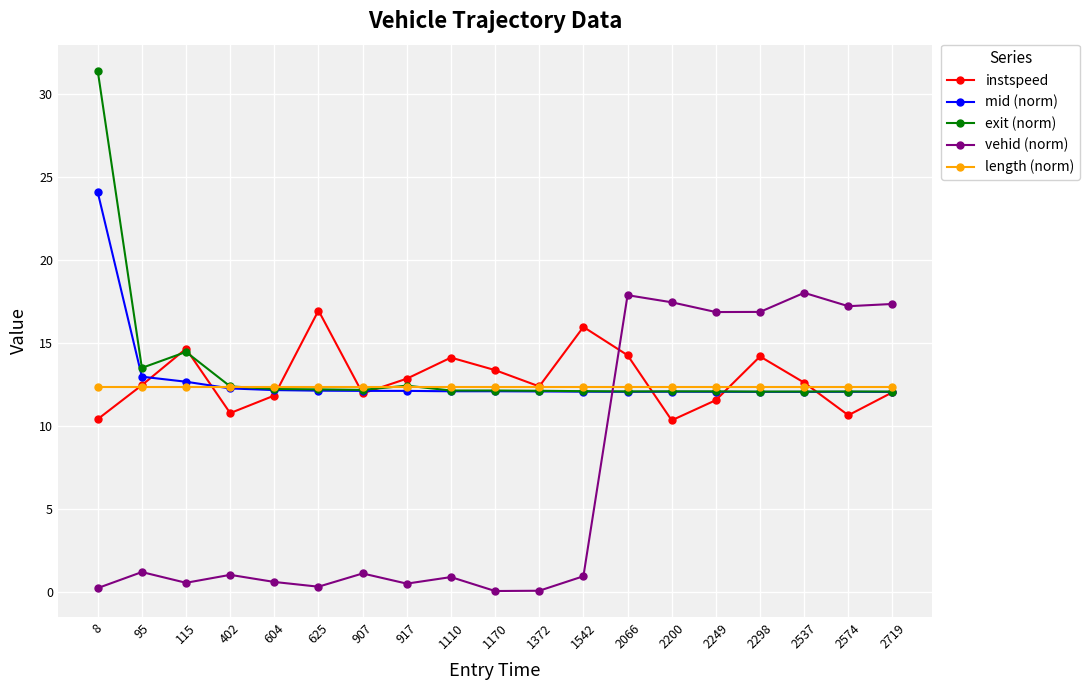

Which series ends up on top after the final intersection of mid (norm) and vehid (norm)?

vehid (norm)